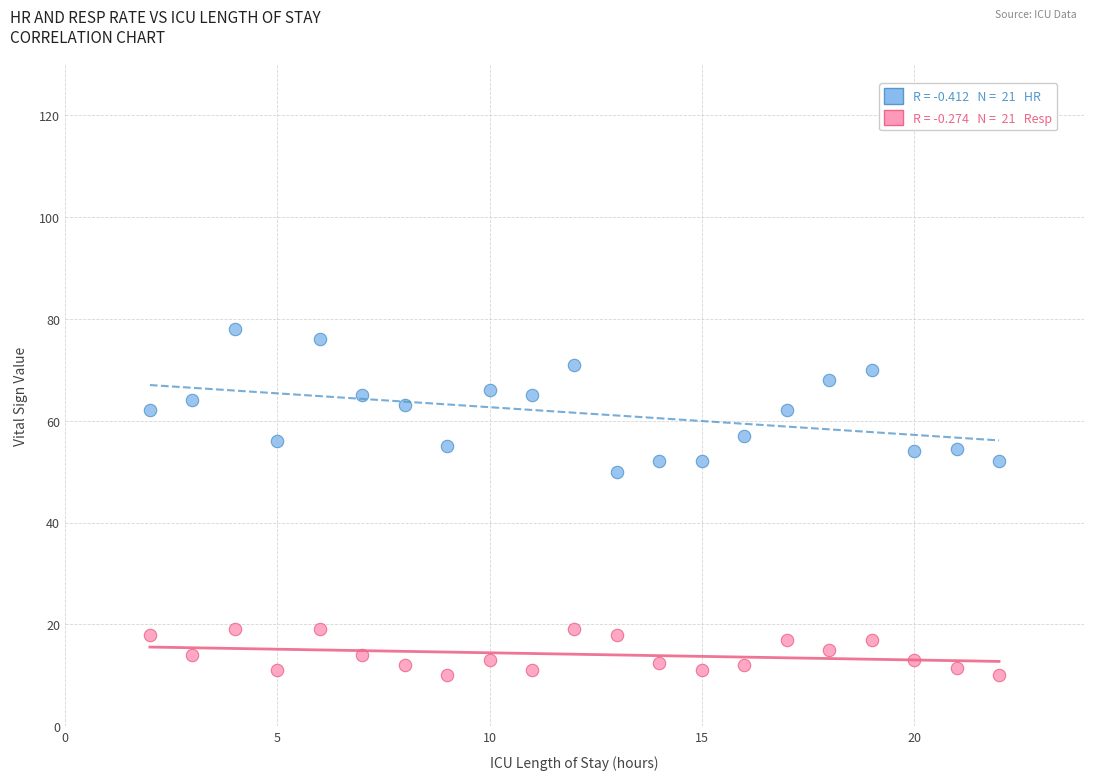

Across all data points, what is the range of Y values (max minus min)?

68.0